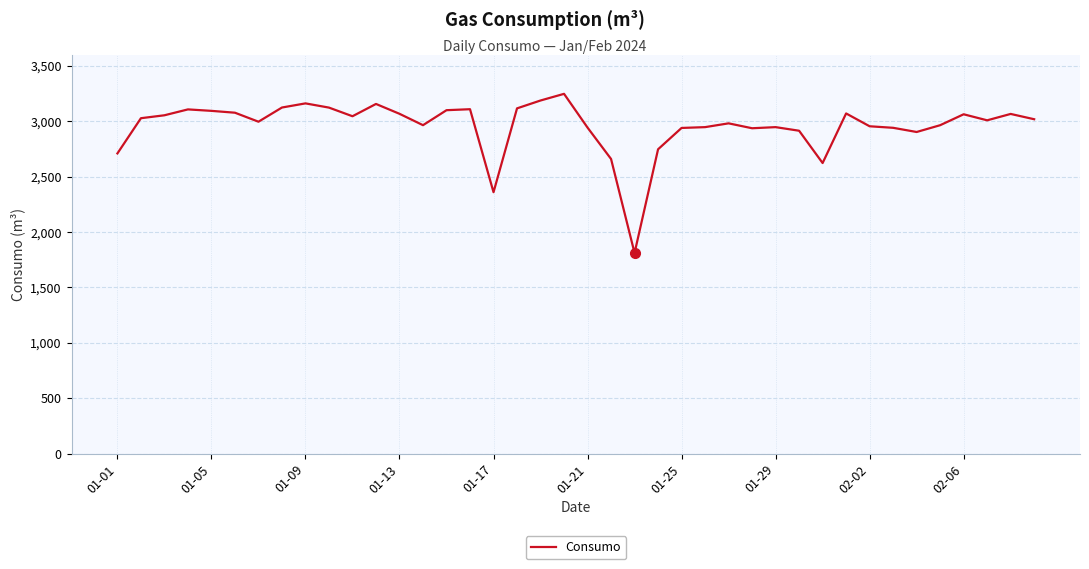

What is the greatest value displayed?

3246.5